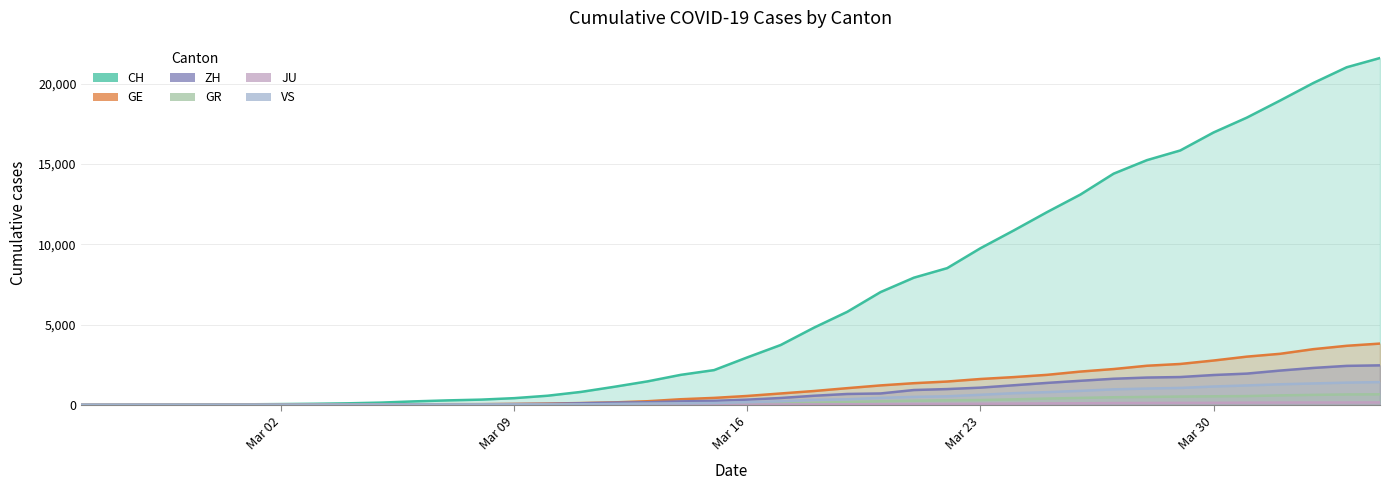

What is the spread (max minus min) of values at 2020-03-28?

15116